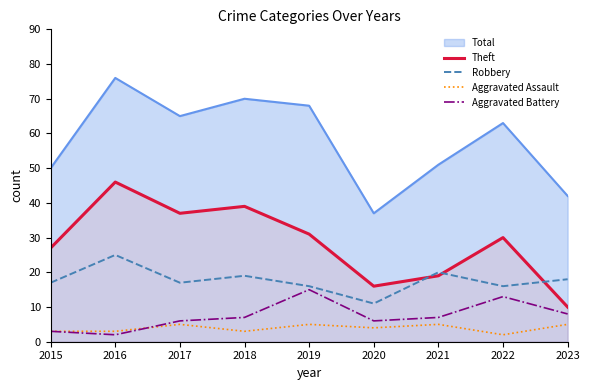

What is the average value of the Theft series?

28